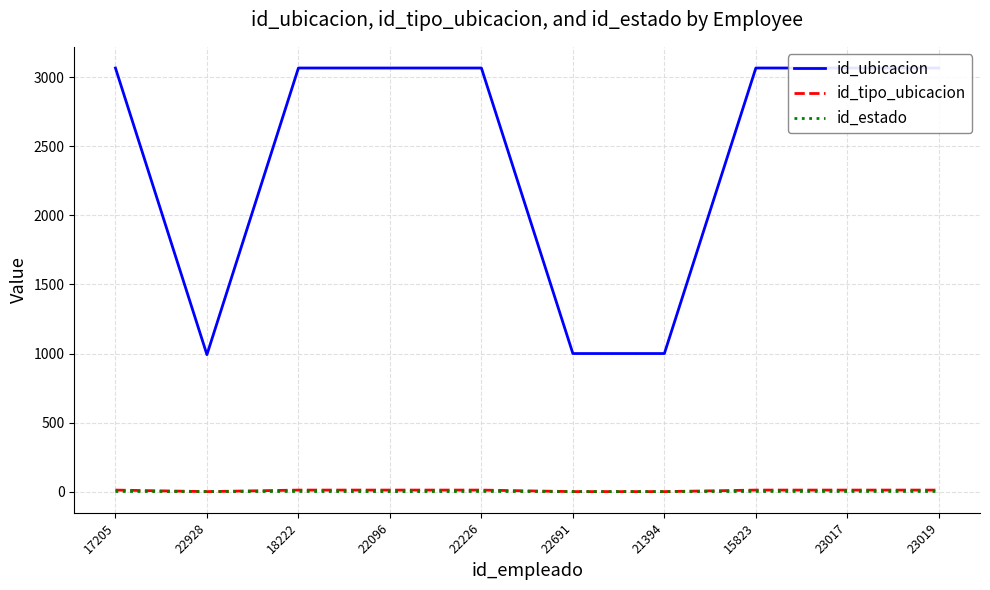

True or false: id_ubicacion and id_estado intersect in this chart.

False